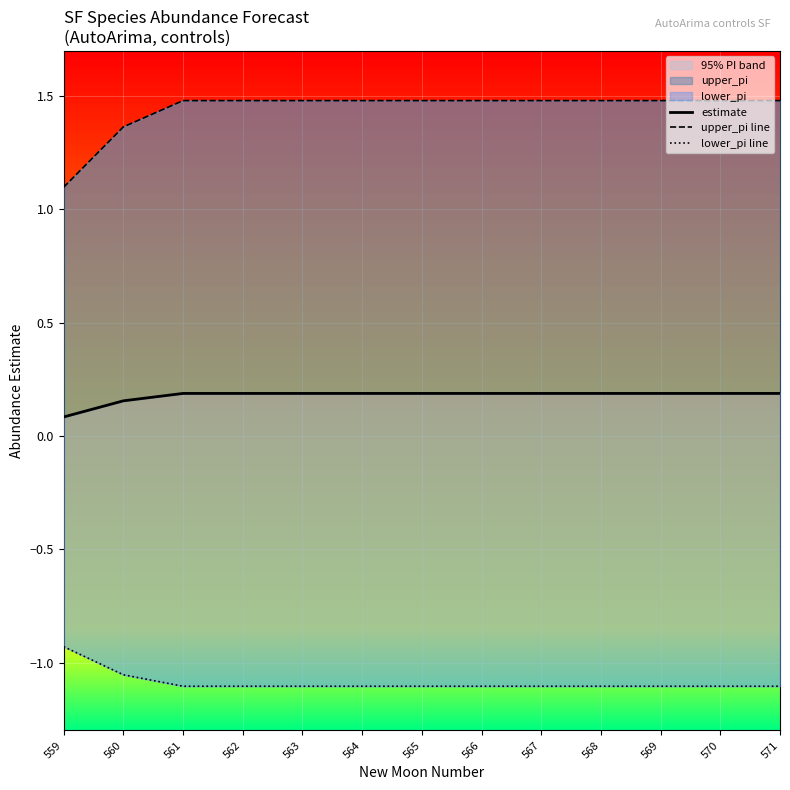

What is the difference between the highest and lowest values at 567?

2.6